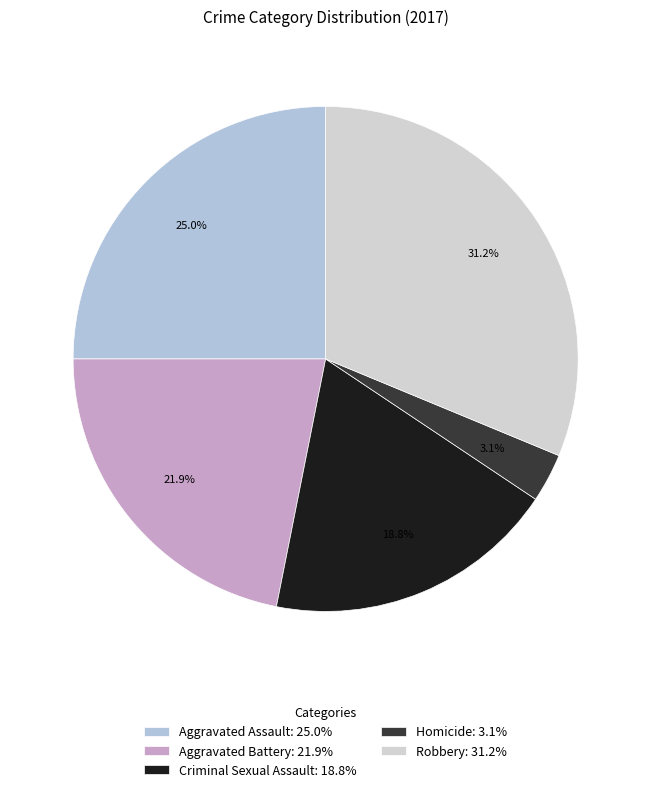

What is the ratio of the value at Homicide to the value at Criminal Sexual Assault?

0.2